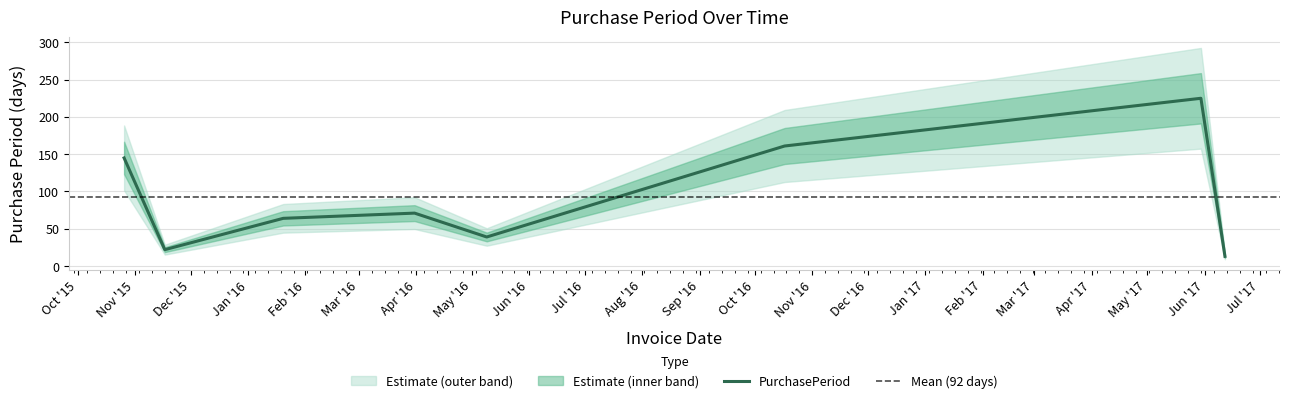

How many lines are shown in the chart?

1